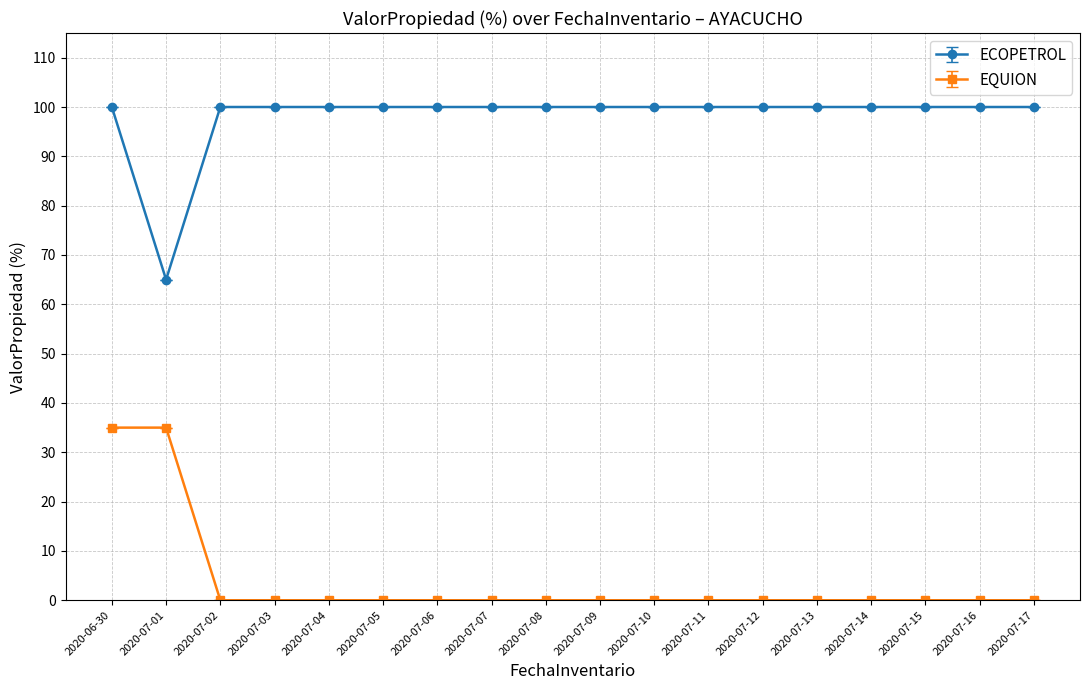

What is the greatest value displayed?

100